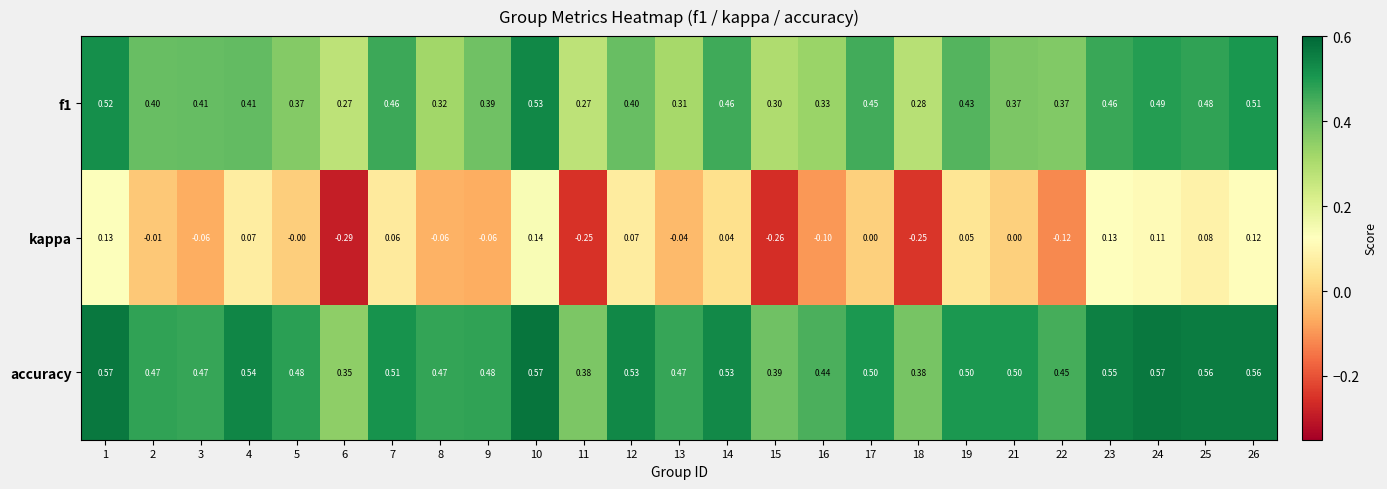

Is the value of f1 at 9 greater than the value of accuracy at 24?

No